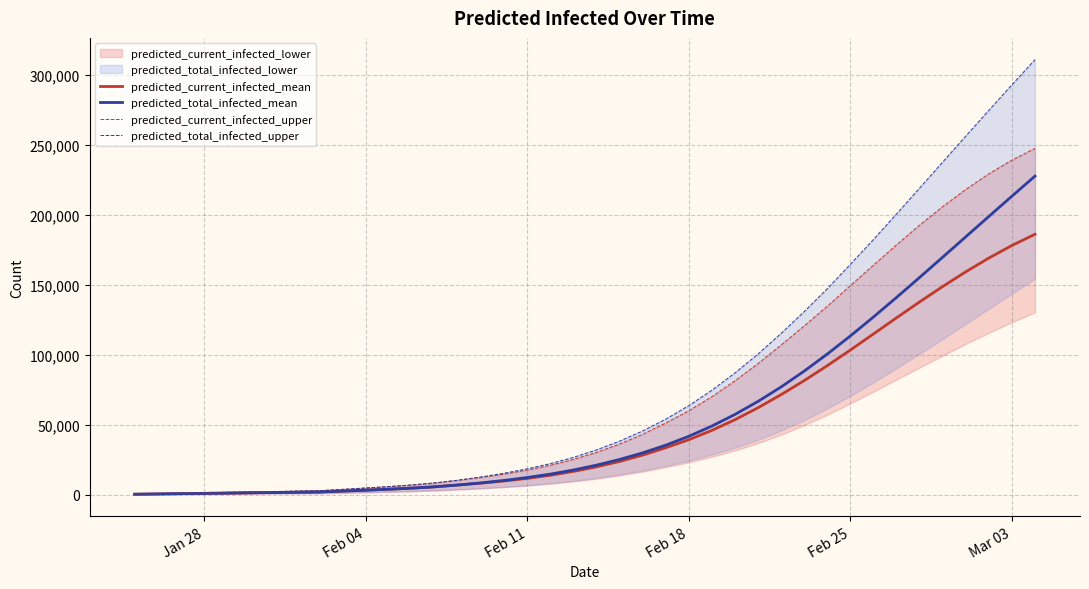

What is the difference between the second highest and minimum values in the predicted_total_infected_mean series?

213034